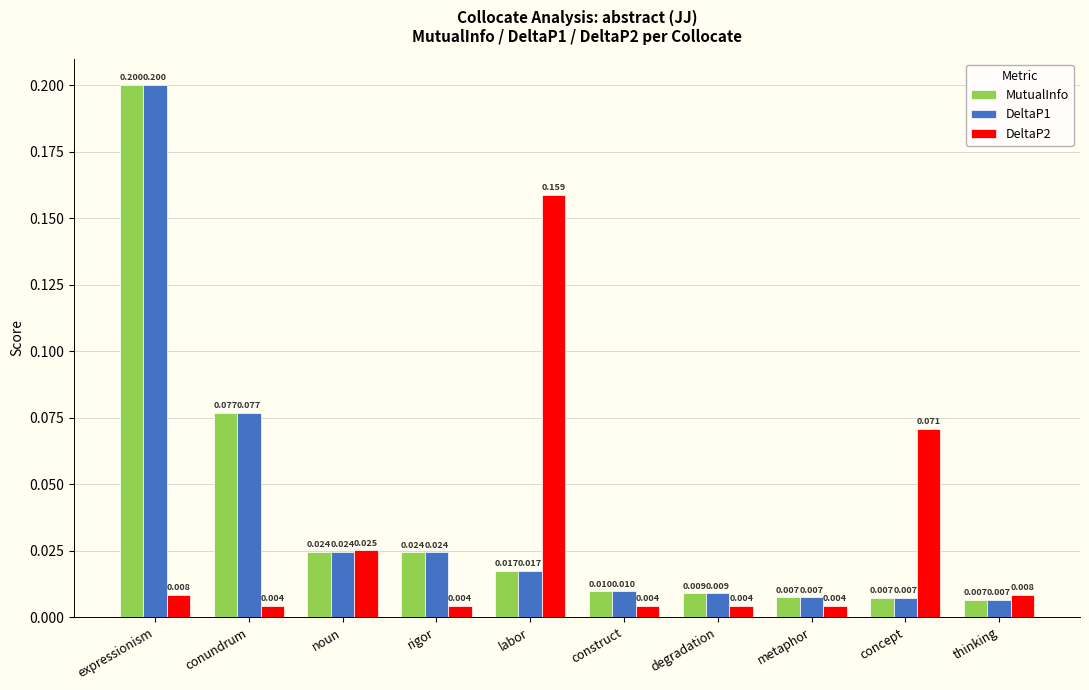

At which category is the sum across all series the highest?

expressionism